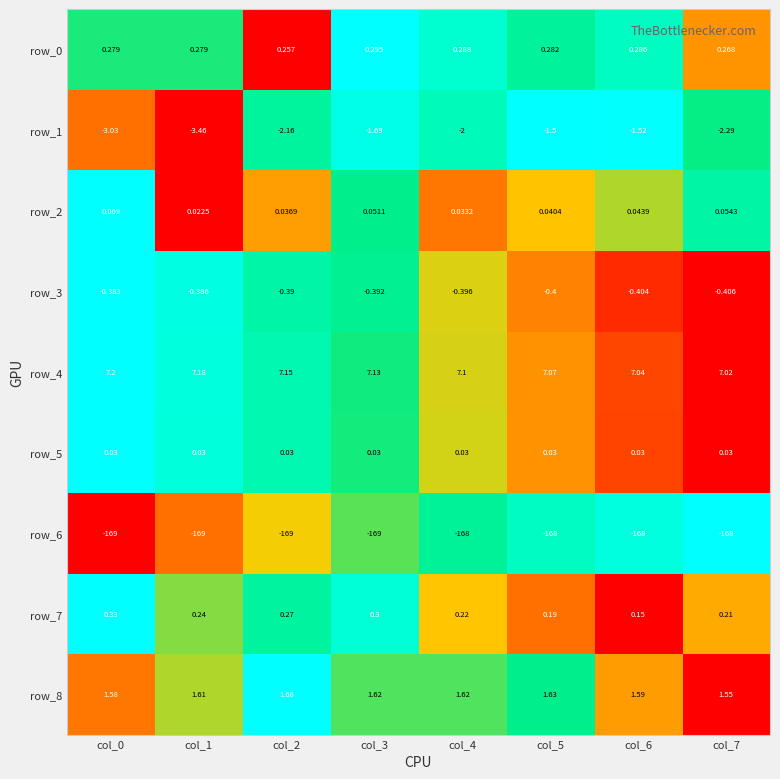

Is the value of row_0 at col_4 greater than the value of row_5 at col_7?

Yes